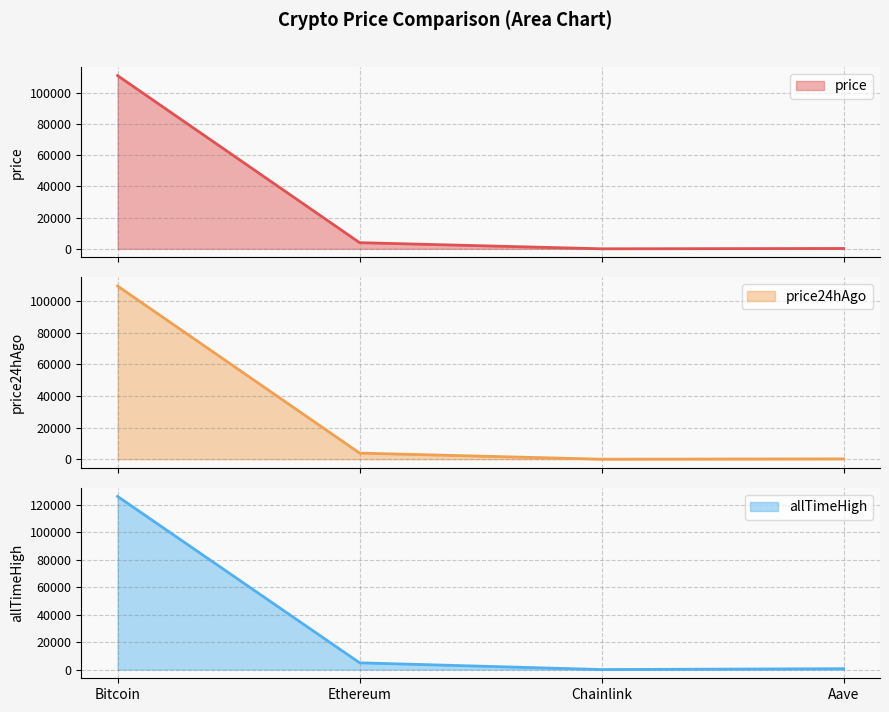

What is the difference between the maximum and minimum values in the price24hAgo series?

109479.4